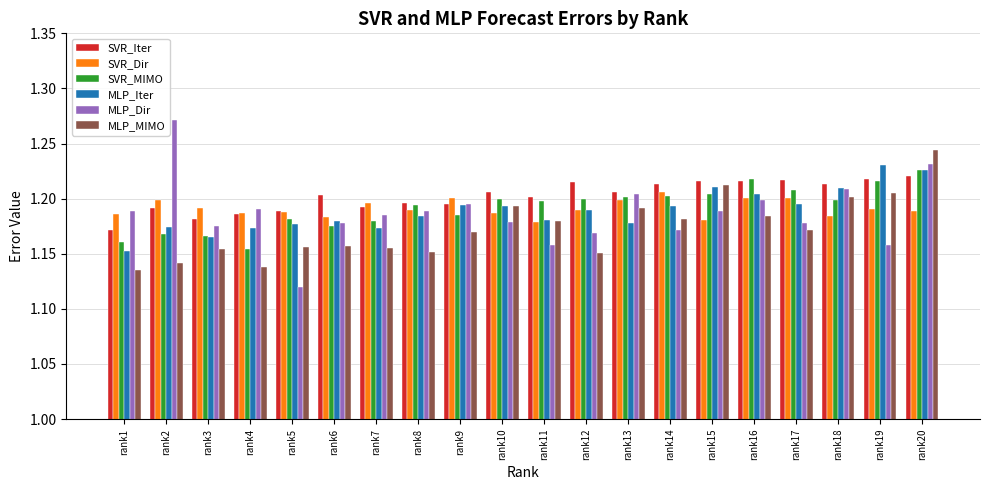

List the series in order of their peak value, lowest first.

SVR_Dir, SVR_Iter, SVR_MIMO, MLP_Iter, MLP_MIMO, MLP_Dir